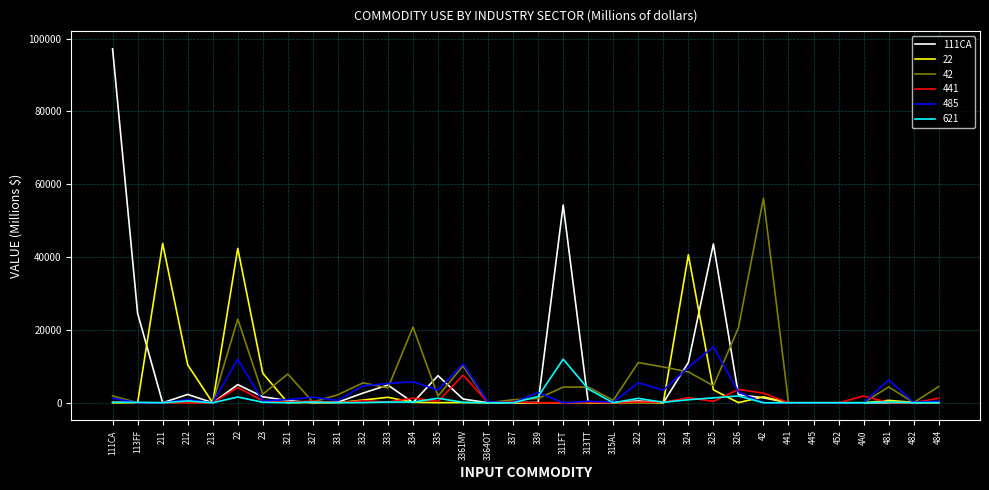

How many categories are shown in the chart?

34